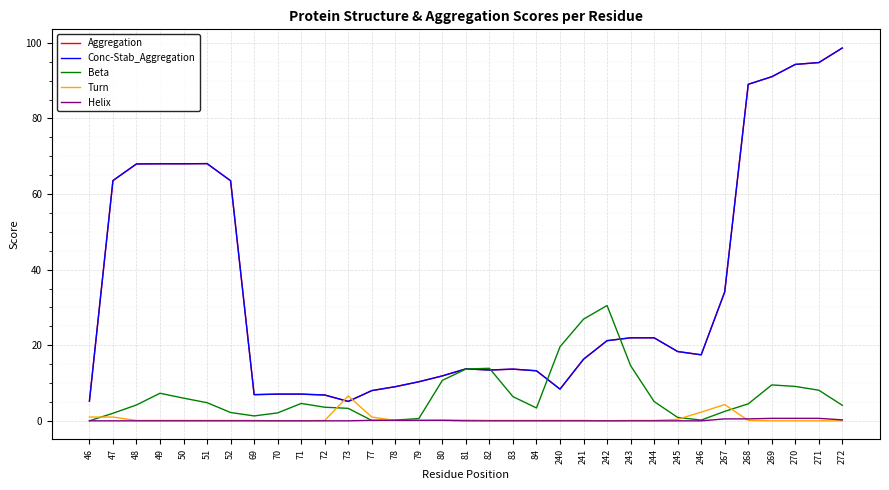

What is the total value across all series at 71?

18.7